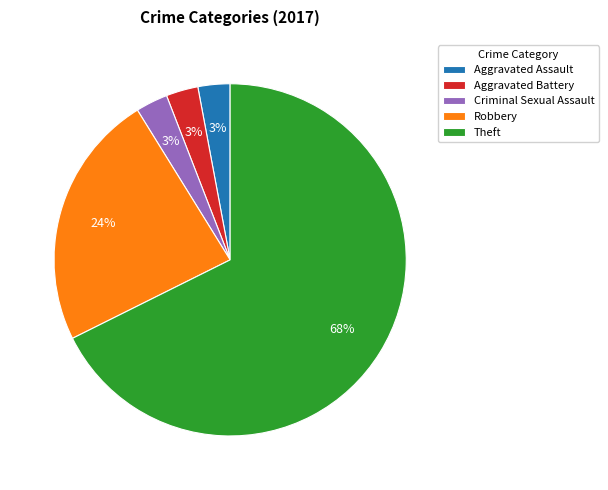

Count the number of slices in the pie.

5